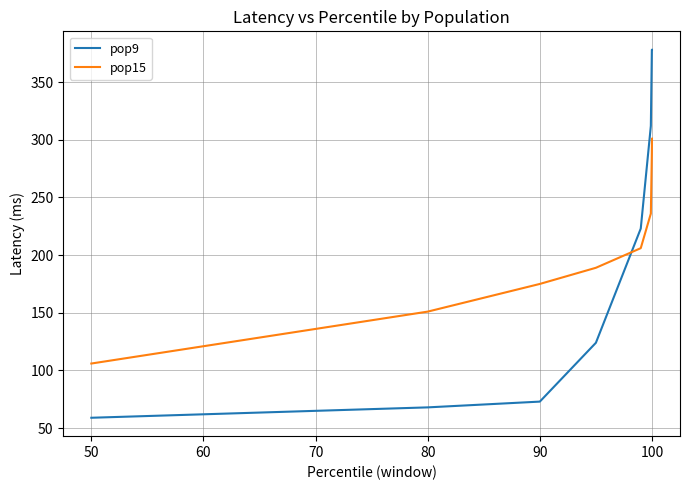

Which series has the widest spread of values?

pop9